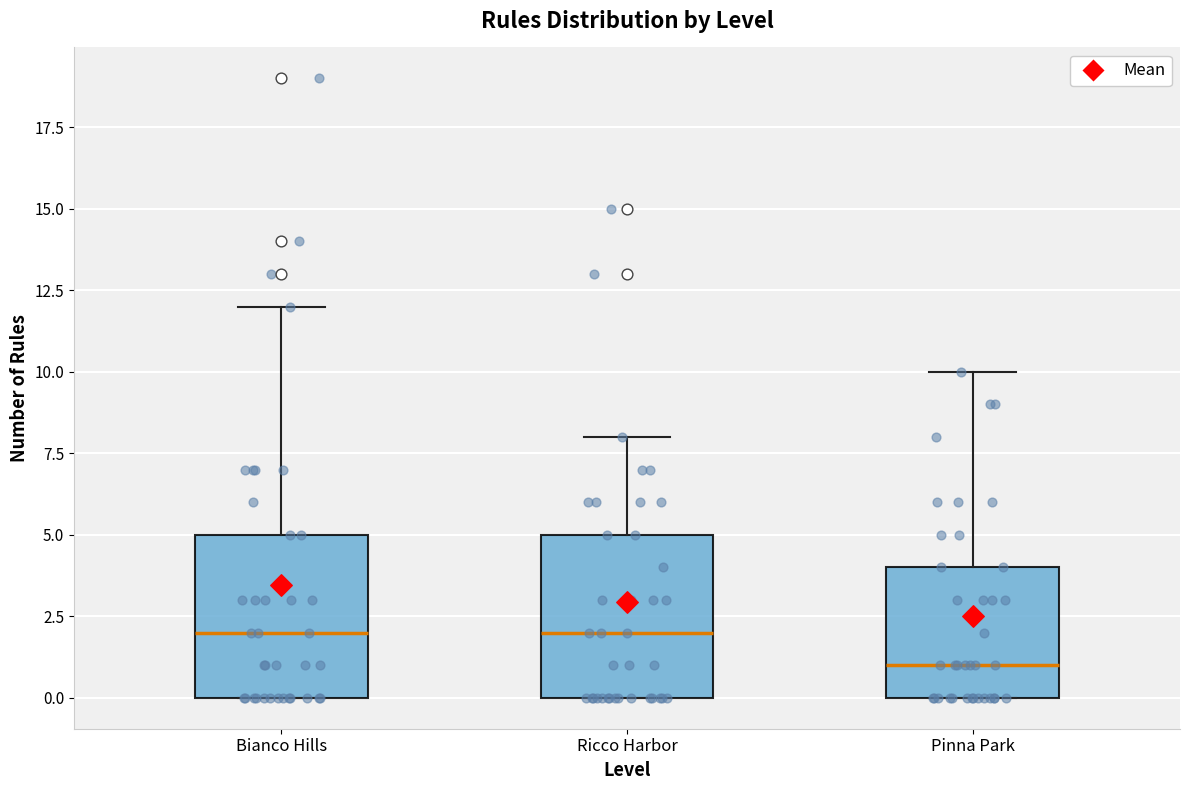

Where does the upper whisker of the box for Pinna Park end on the y-axis? The values are not printed on the chart, so give them approximately, as read against the axis.

10